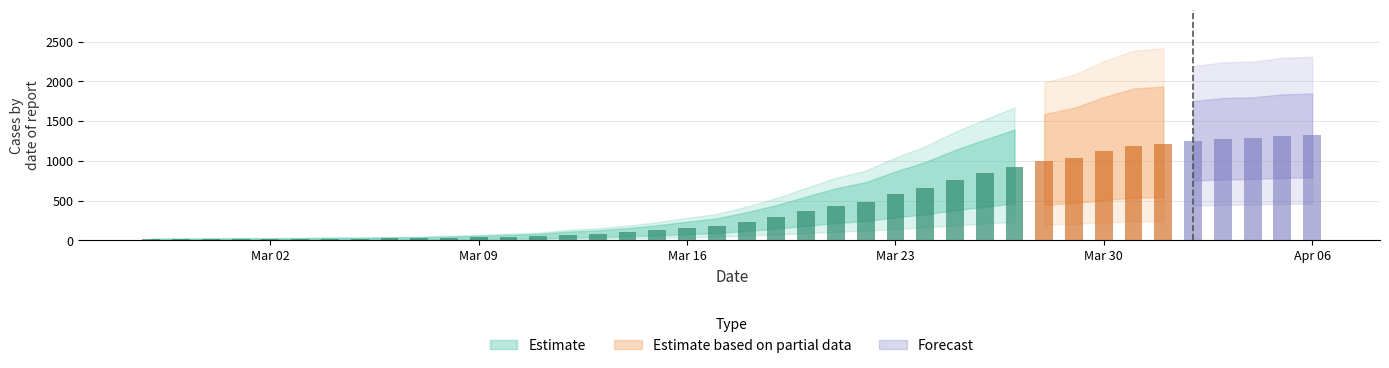

What is the minimum value shown in the chart?

13